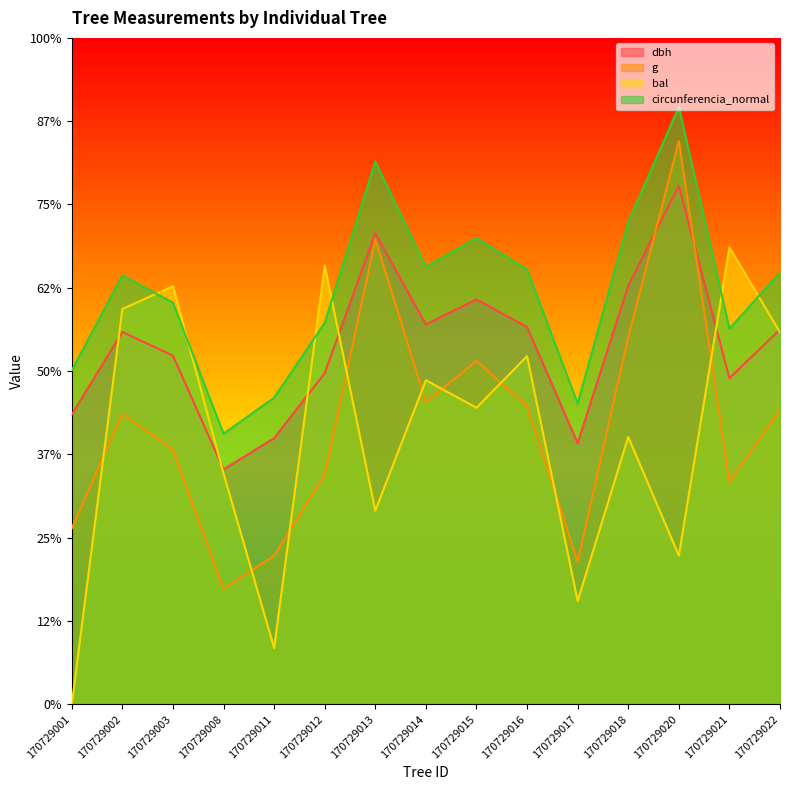

What is the sum of the bal values at 170729001 and 170729014?

194.5